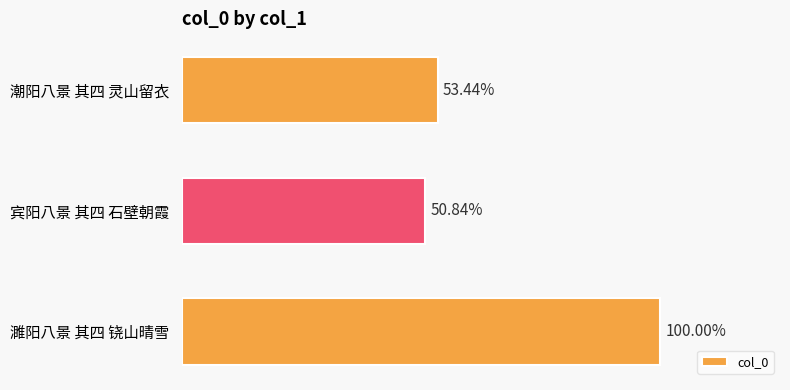

Are the bars grouped side by side (vs. stacked)?

No